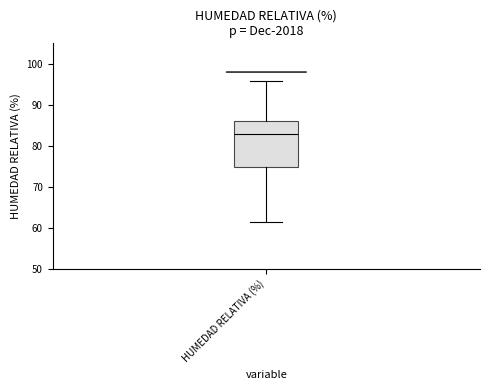

Where is the lower edge of the box for HUMEDAD RELATIVA (%) on the y-axis? The values are not printed on the chart, so give them approximately, as read against the axis.

75